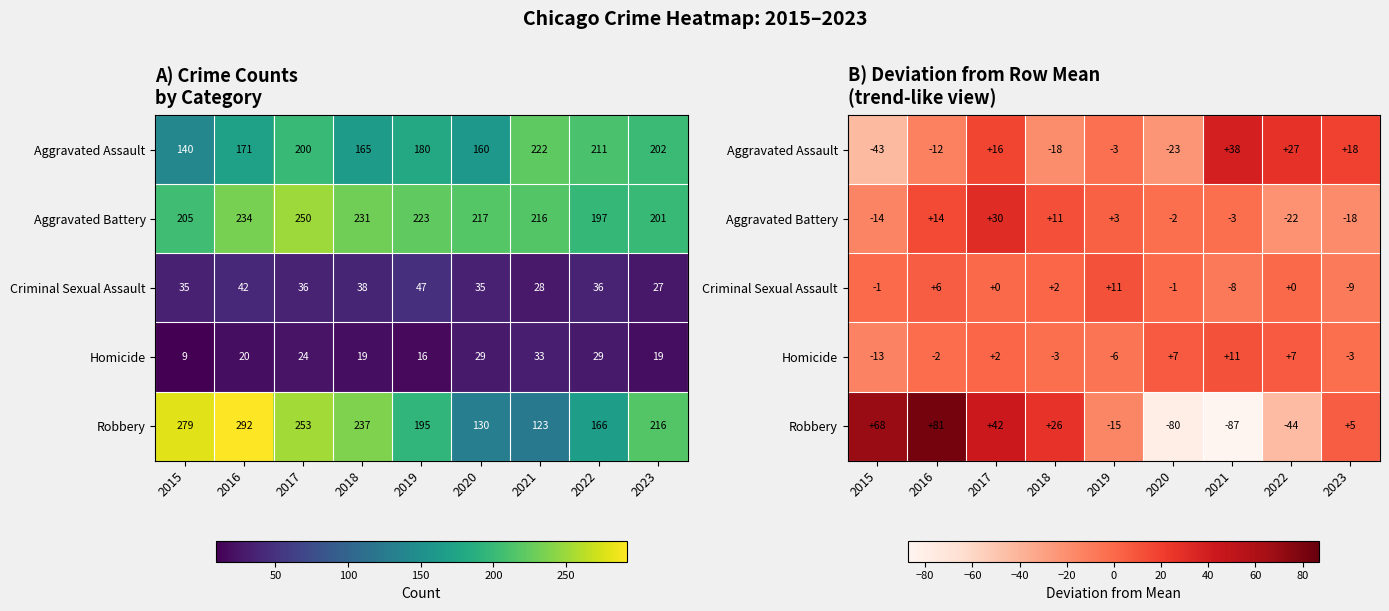

How many data points in Criminal Sexual Assault are less than 0?

4